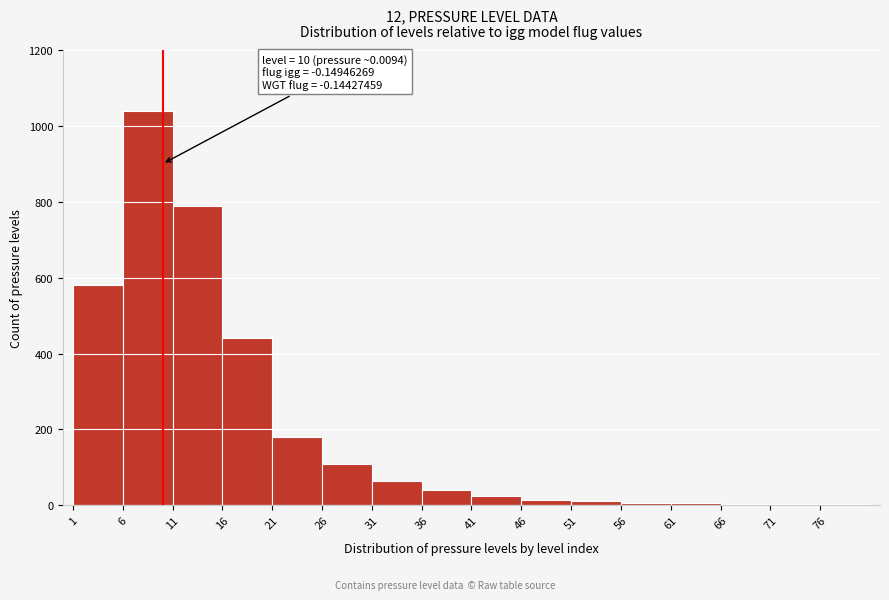

Over which range of the x-axis is the bar tallest?

6 to 11